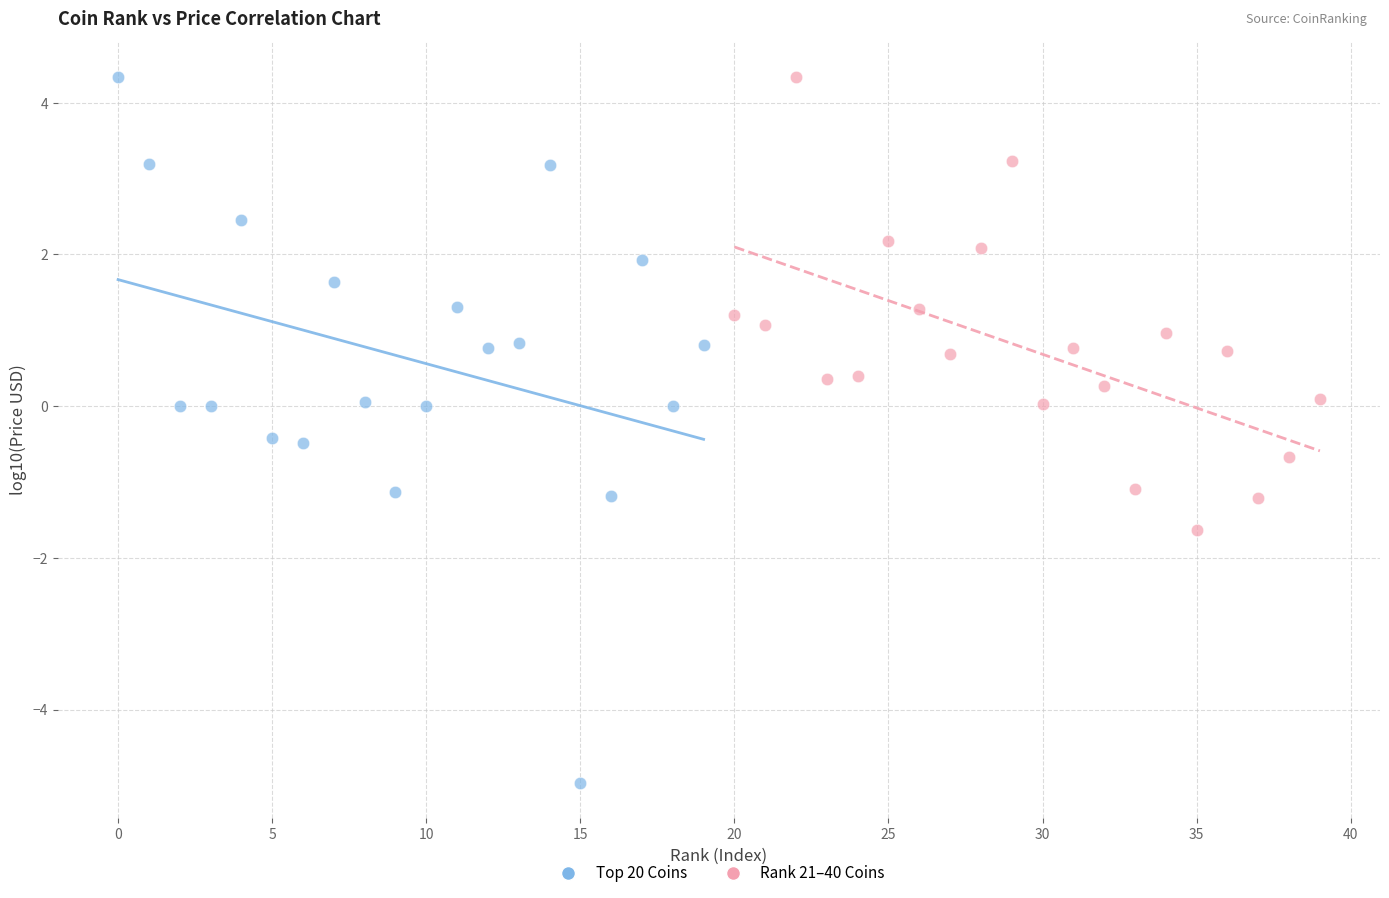

Which series has the largest Y range (max minus min)?

Top 20 Coins